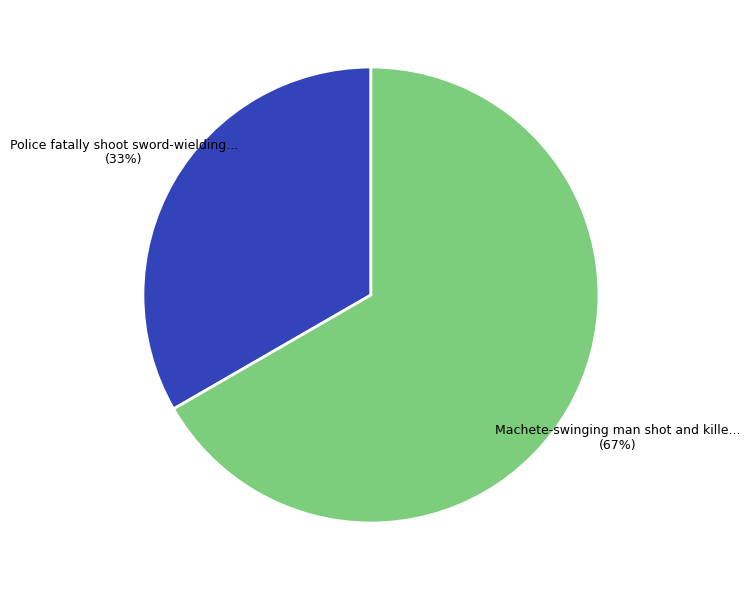

Is there a majority slice in this chart?

Yes